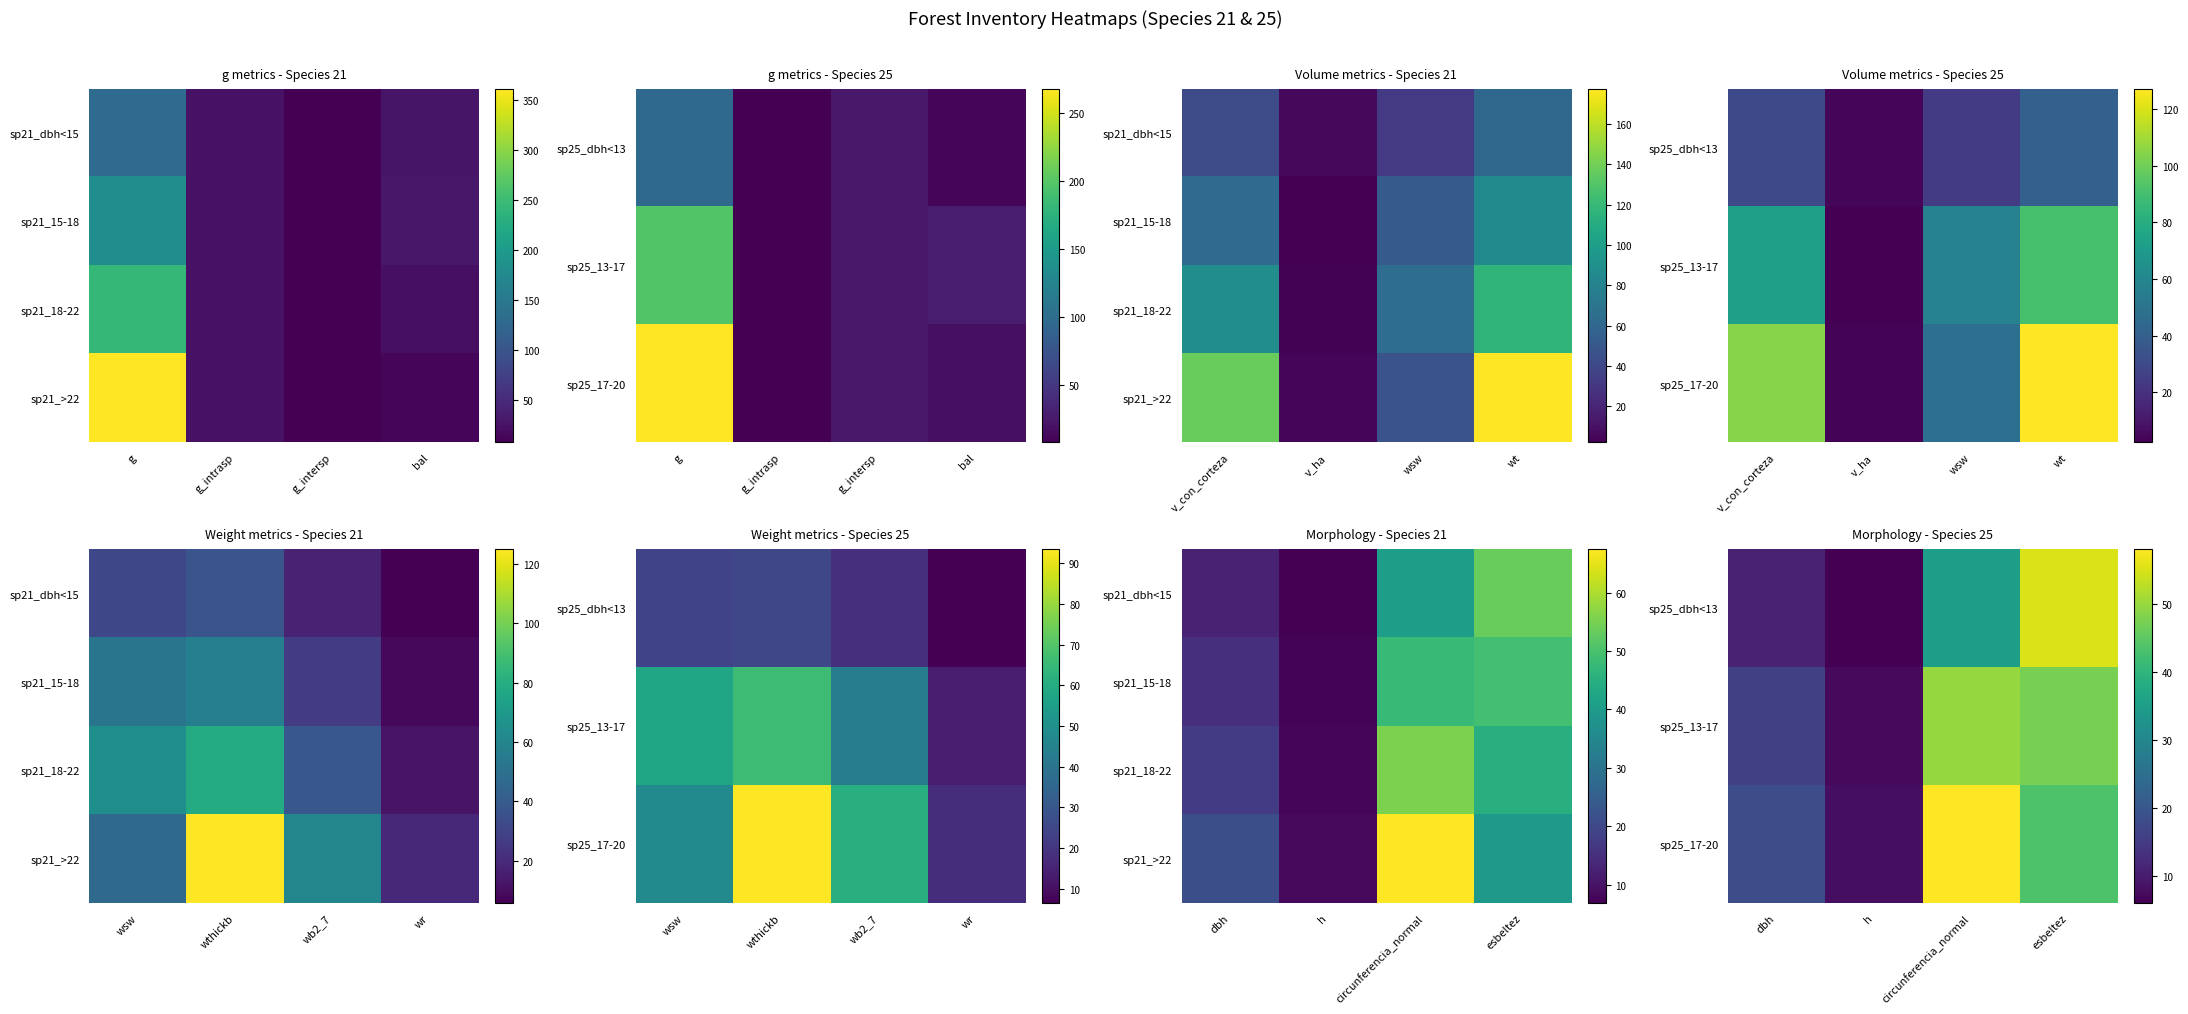

How many distinct data groups are displayed?

4